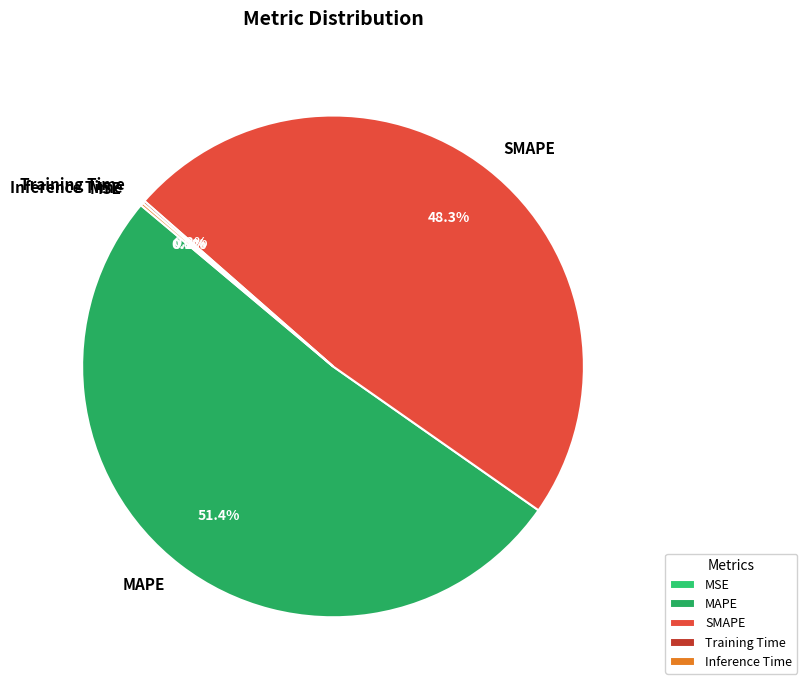

What is the largest slice in the pie chart?

MAPE